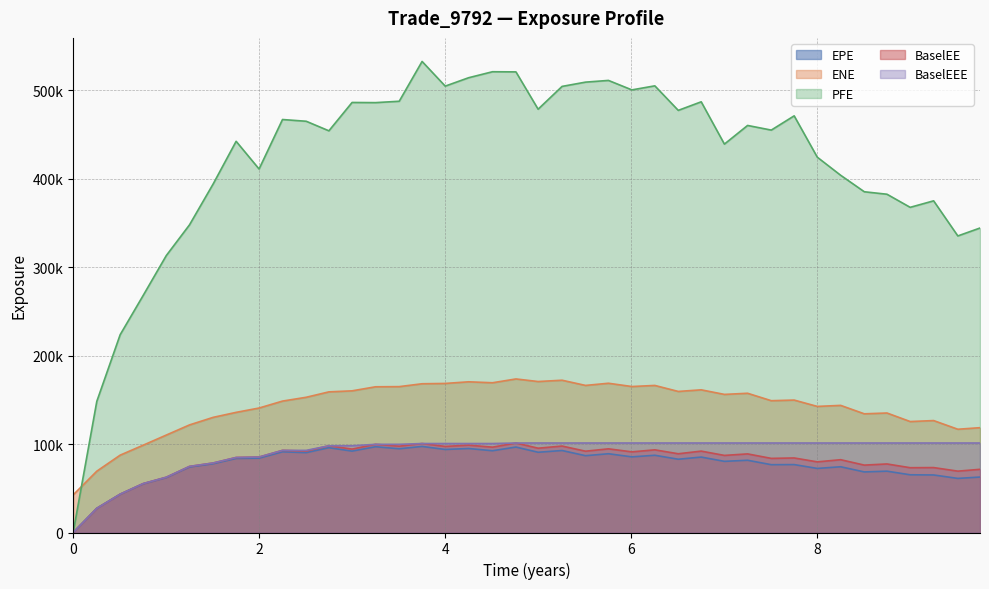

What are all the series names shown in the legend?

EPE, ENE, PFE, BaselEE, BaselEEE